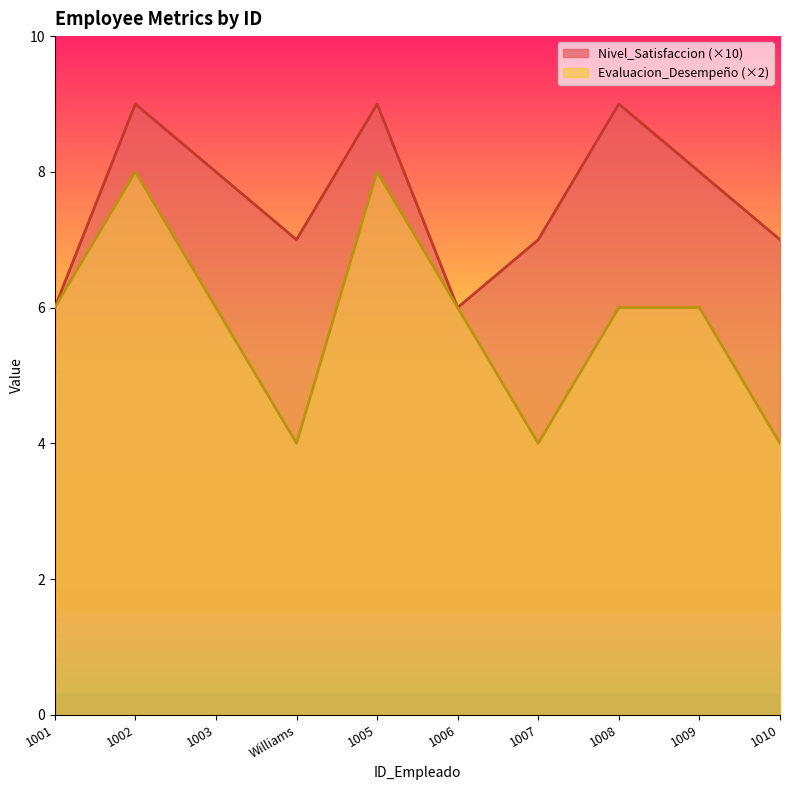

What are all the series names shown in the legend?

Nivel_Satisfaccion, Evaluacion_Desempeño